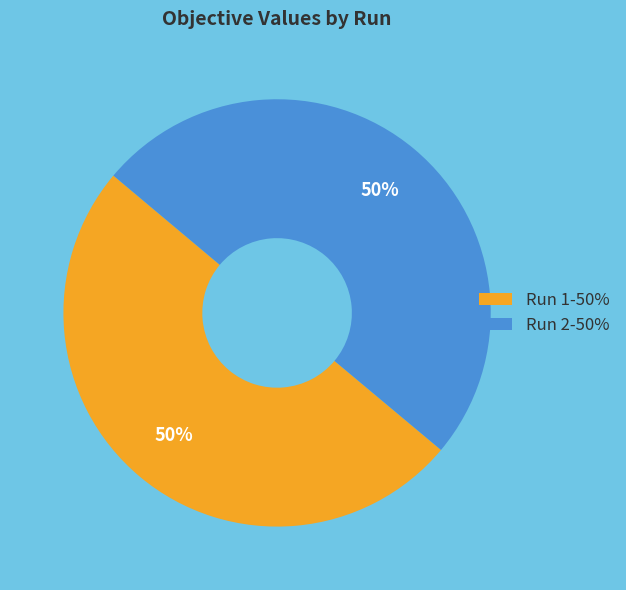

Do Run 2-50% and Run 1-50% together represent more than half of the pie?

Yes